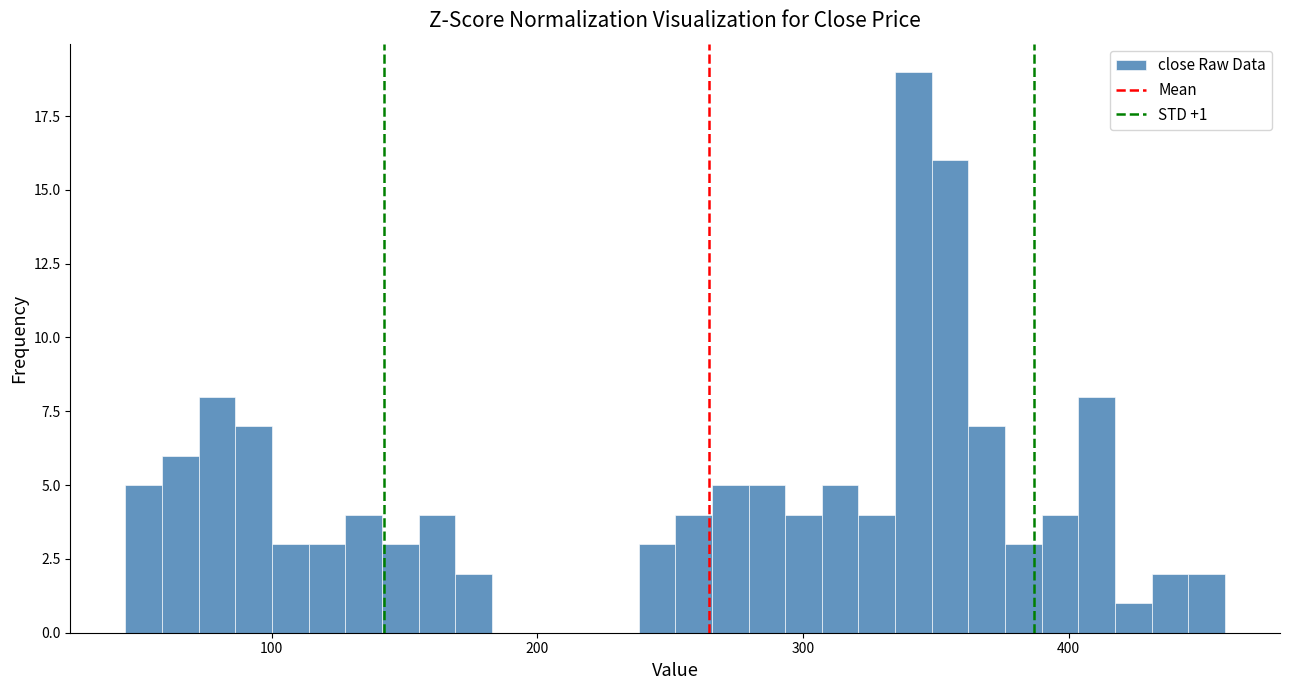

Read against the x-axis, roughly where is the centre of the tallest bar?

340